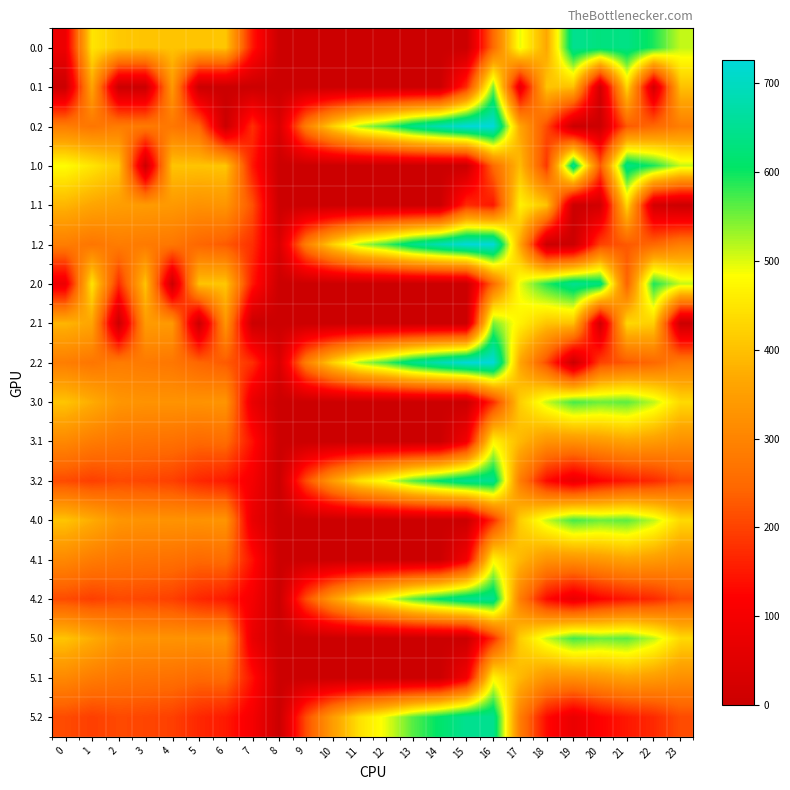

What is the difference between the highest and lowest values at 20?

629.9